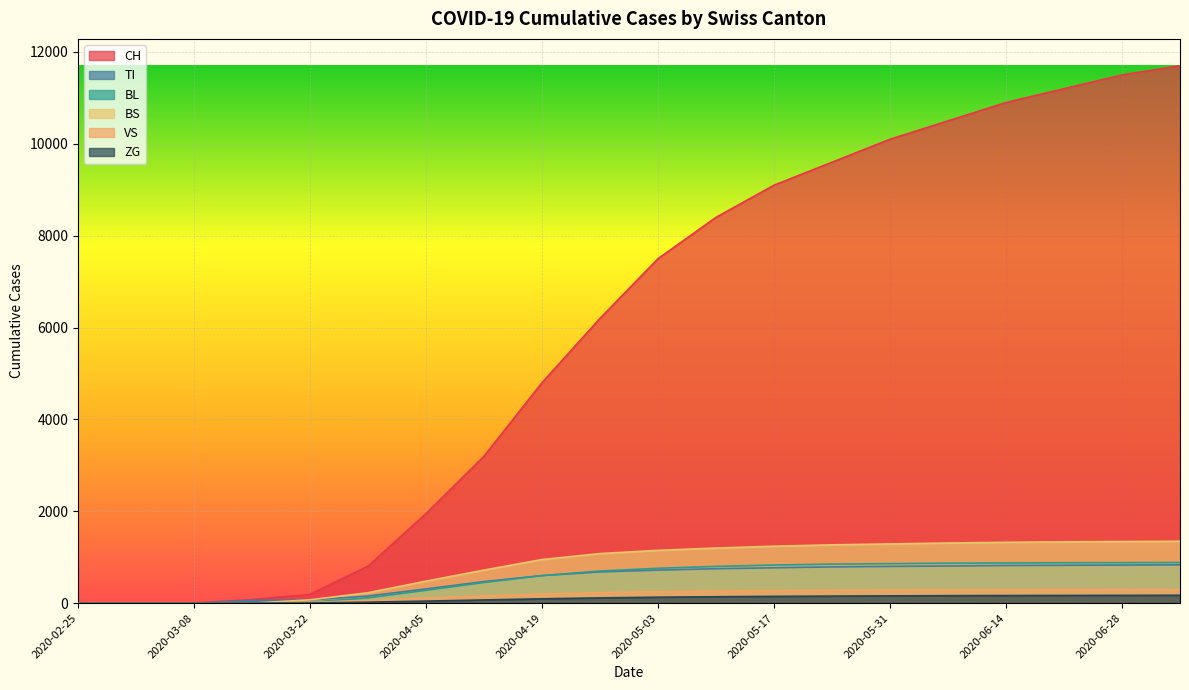

At 2020-03-29, list the series in order from largest to smallest.

CH, BS, TI, BL, VS, ZG